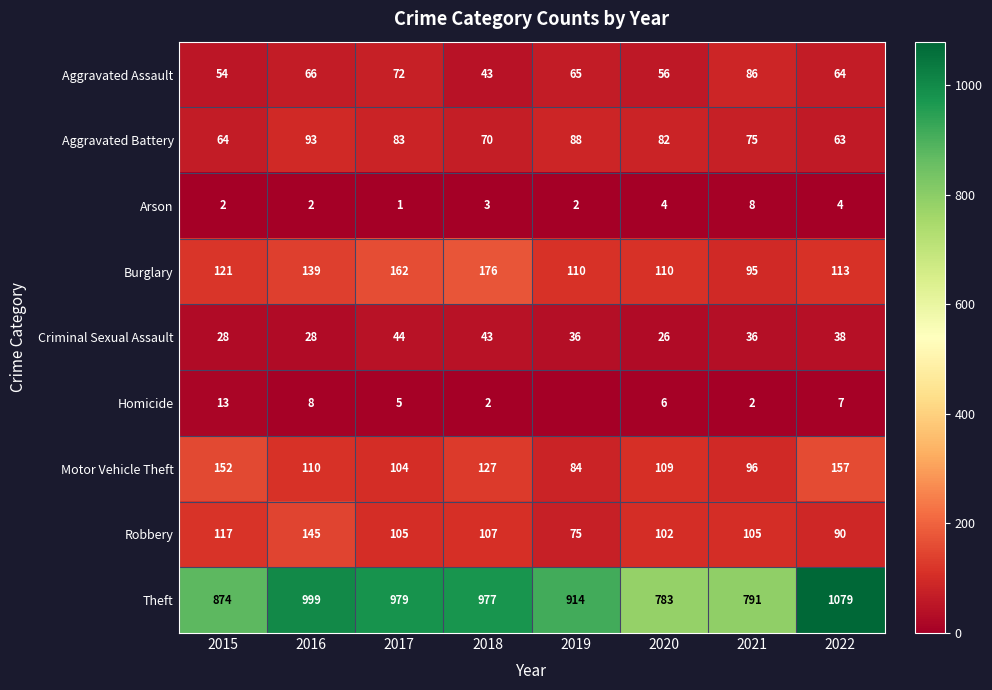

What is the average value of the Burglary series?

128